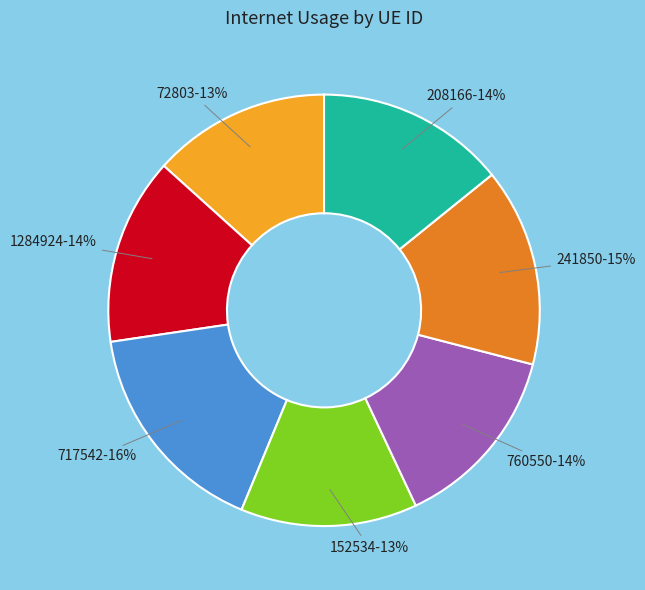

Is the sum of 72803 and 760550 greater than half?

No